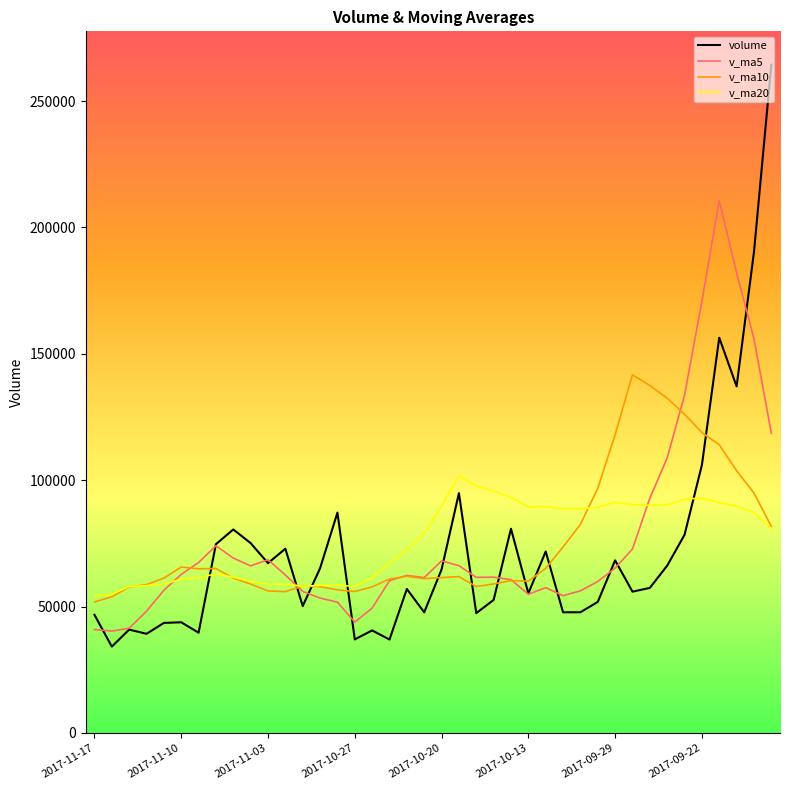

What is the minimum value shown in the chart?

34173.4